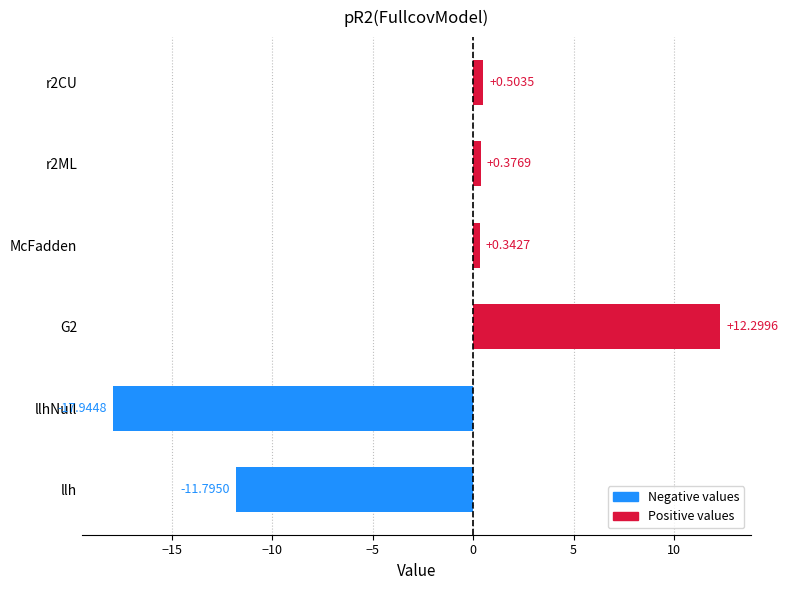

What is the change in value from llhNull to r2CU?

+18.4